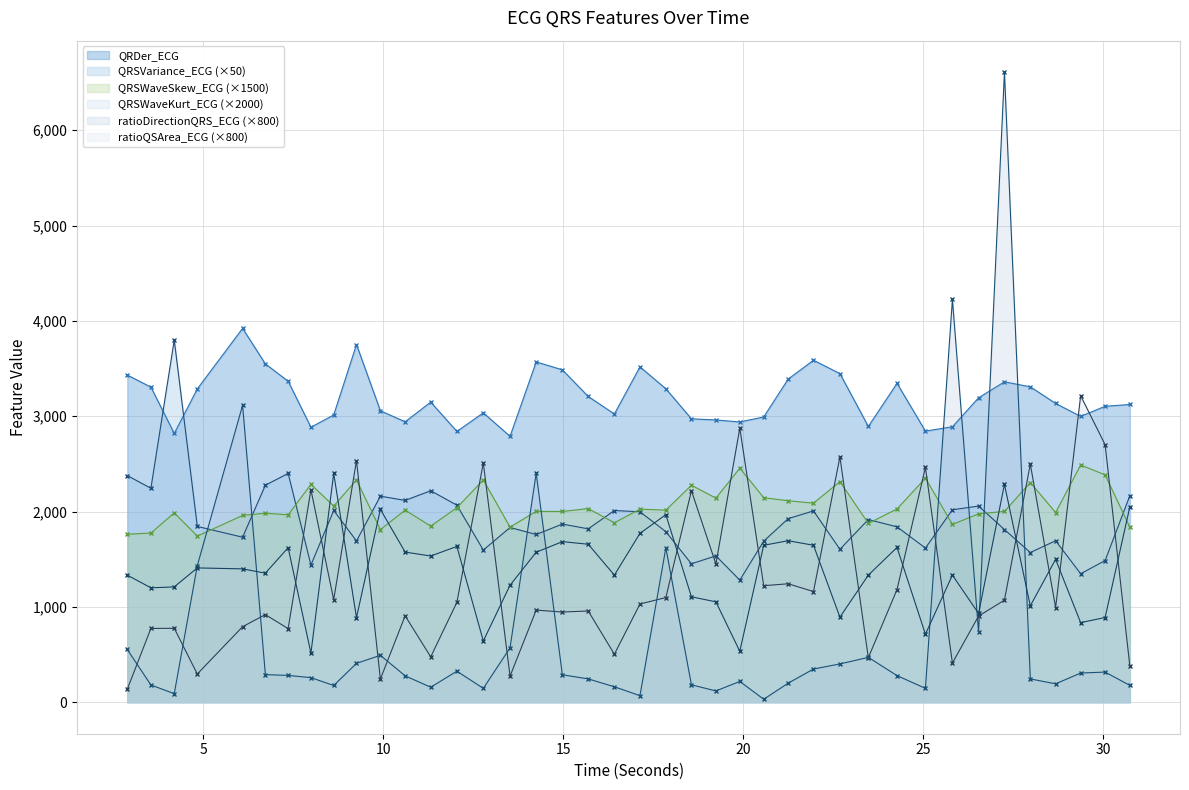

Which series has the largest total across all categories?

QRDer_ECG